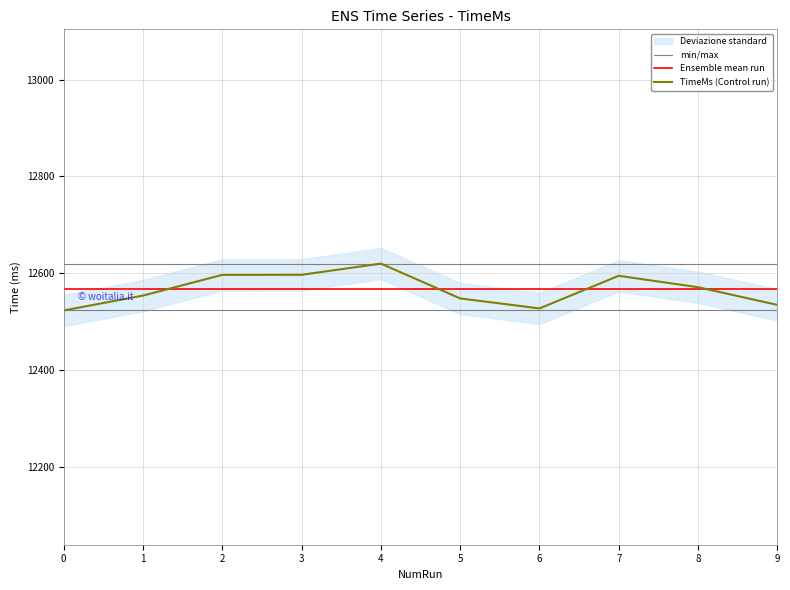

Which series has the largest total across all categories?

Ensemble mean run